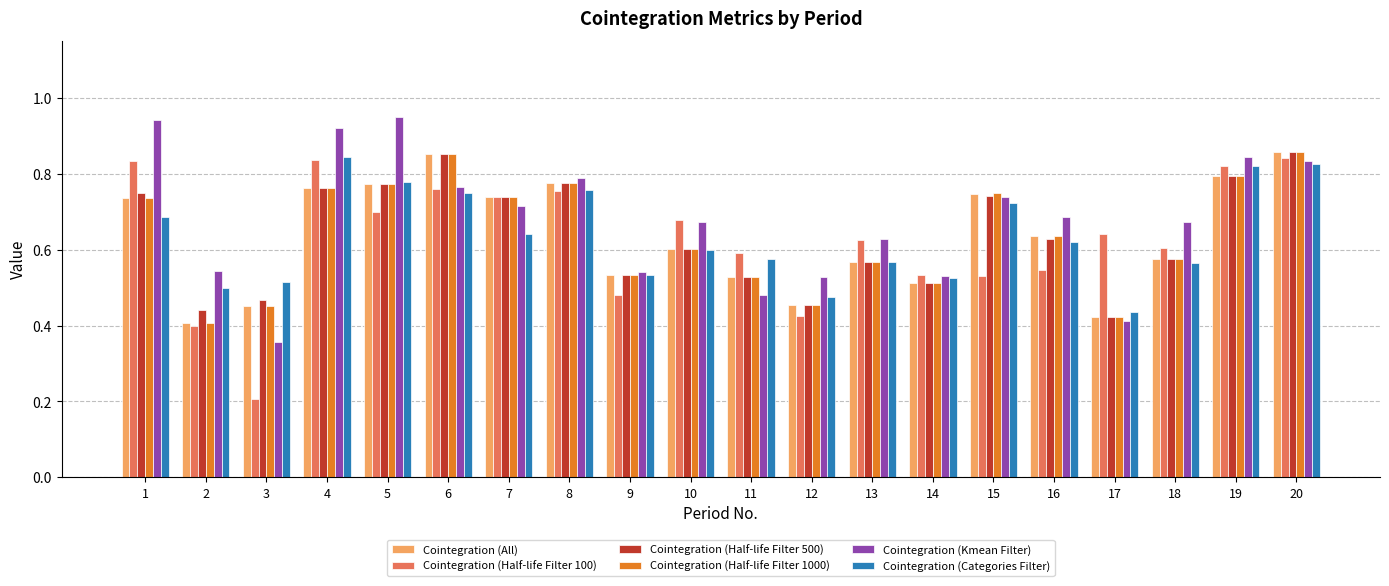

What is the total value across all series at 13?

3.5